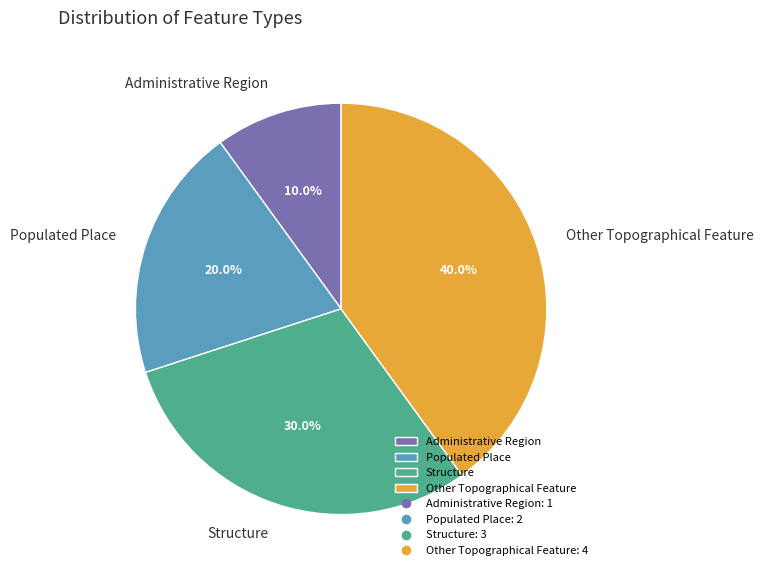

Rank the categories by value from highest to lowest.

Other Topographical Feature, Structure, Populated Place, Administrative Region